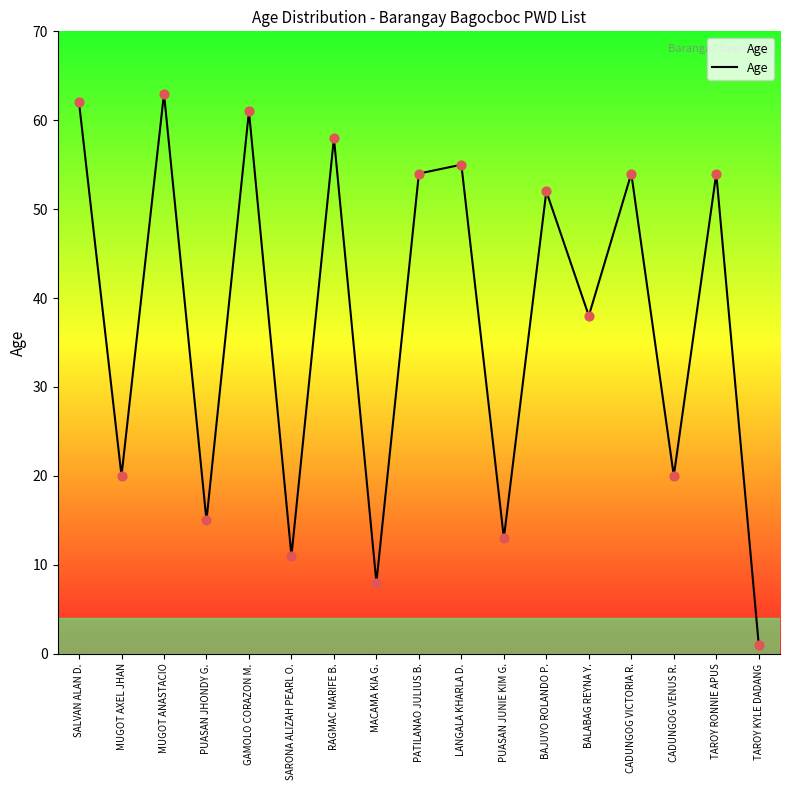

What is the change in value from GAMOLO CORAZON M. to BAJUYO ROLANDO P.?

-9